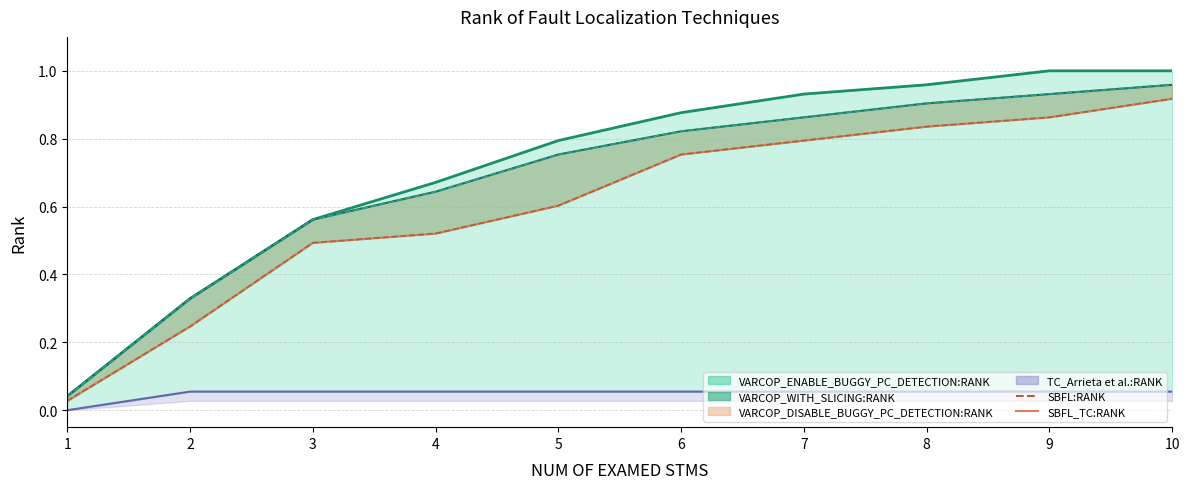

What is the value of the SBFL_TC (line) point at the 10th from the left?

0.9